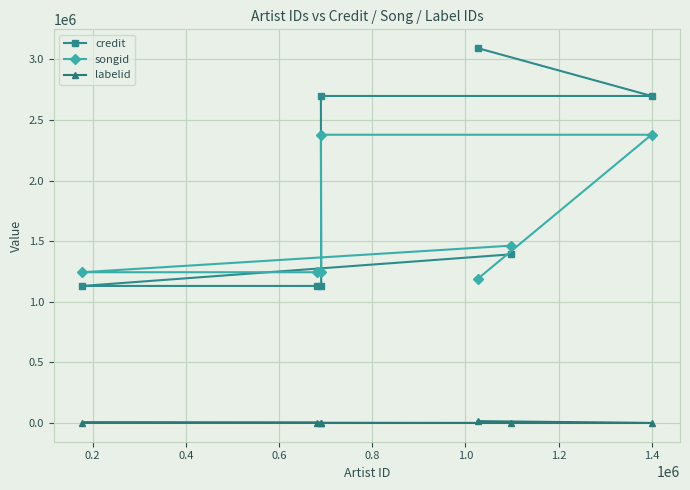

What is the sum of all credit values?

13274262